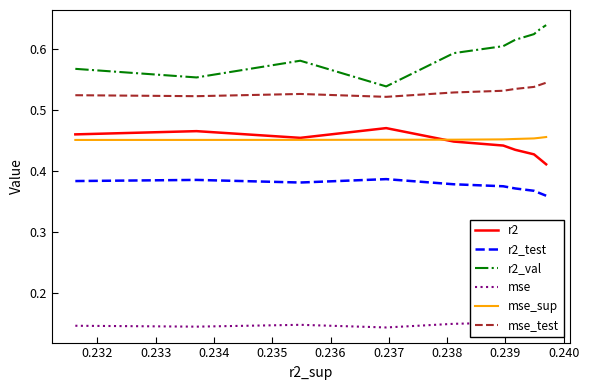

The r2_test series shows 0.6 at 0.235. True or false?

False